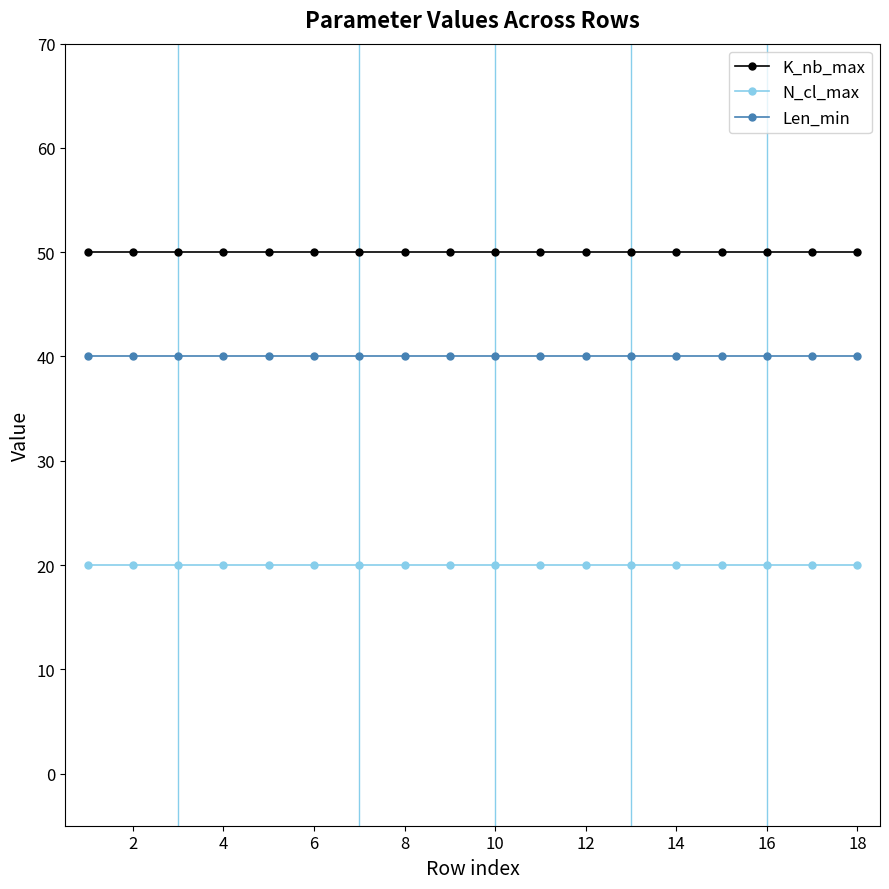

What is the sum of all Len_min values?

720